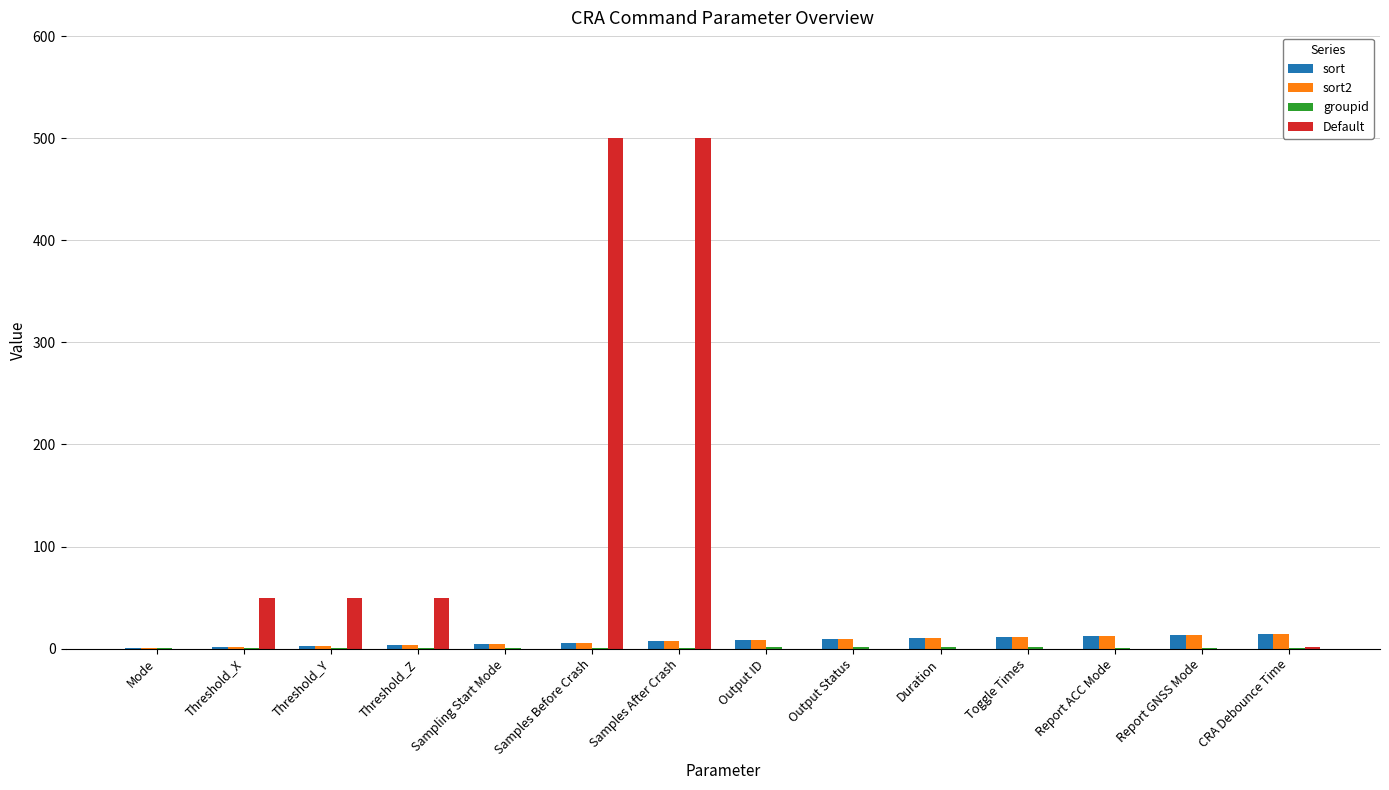

What is the sum of all Default values?

1152